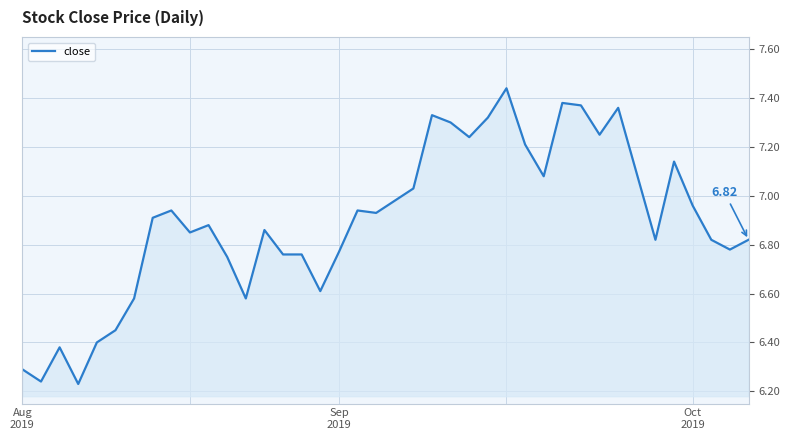

Does the chart have visible grid lines?

Yes